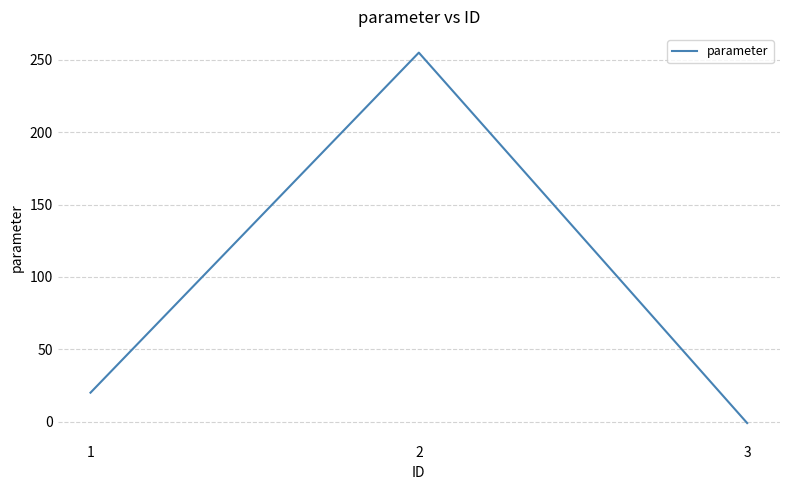

List the labels in order of value, smallest first.

3, 1, 2